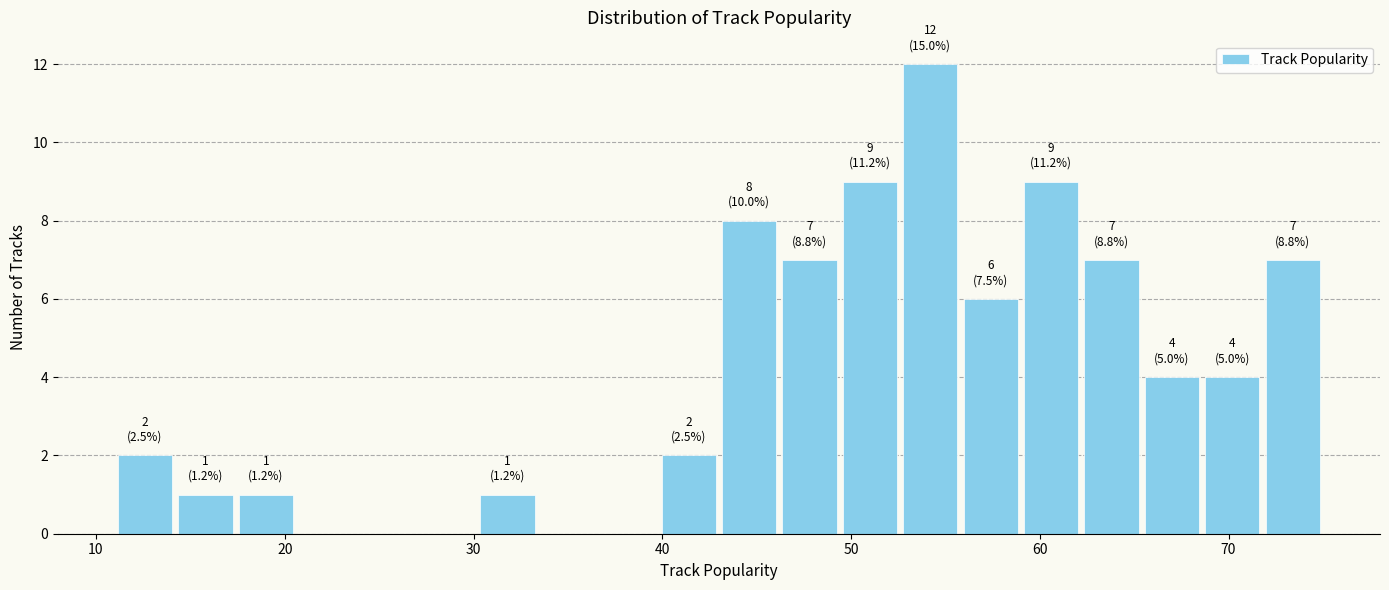

Read against the x-axis, roughly where is the centre of the tallest bar?

54